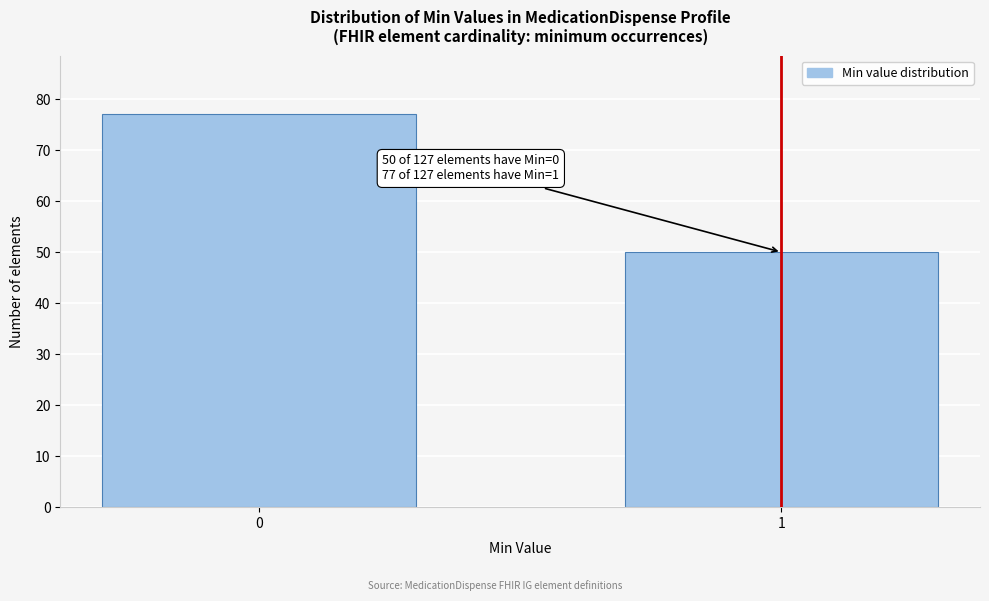

Reading left to right, extract all data points from this chart.

77	50